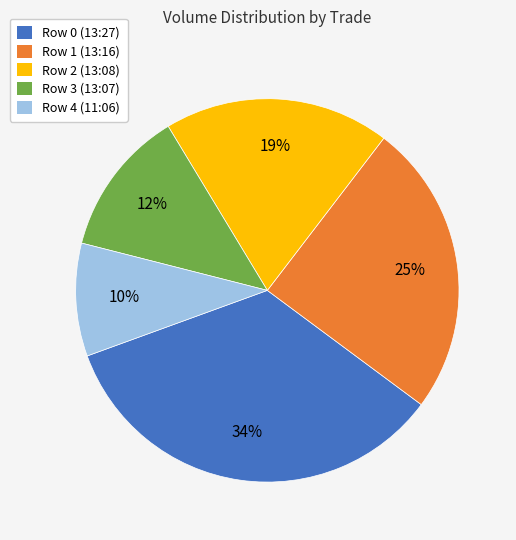

Approximately how many times larger is the value at Row 4 (11:06) compared to Row 2 (13:08)?

0.5